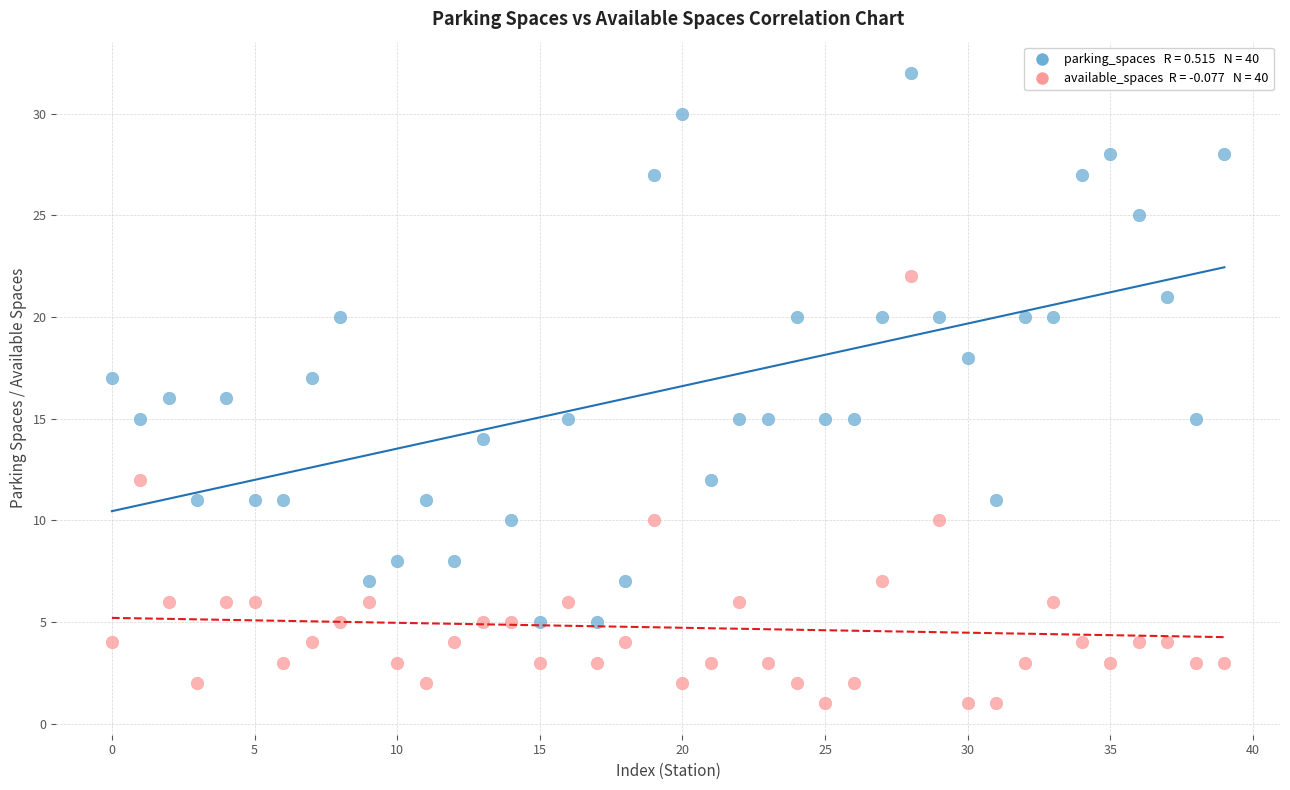

Across all data points, what is the range of Y values (max minus min)?

31